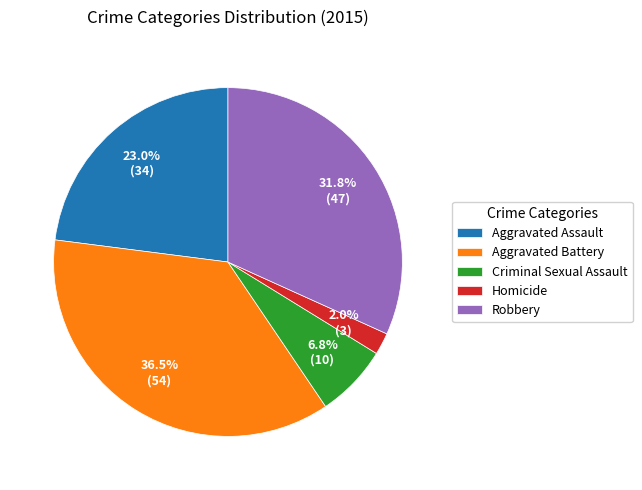

Count the number of slices in the pie.

5